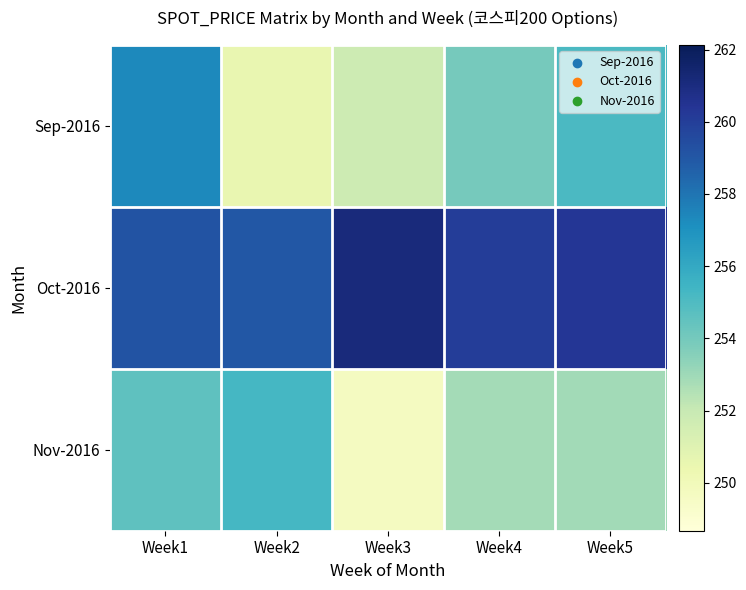

What is the total value across all series at Week2?

764.8